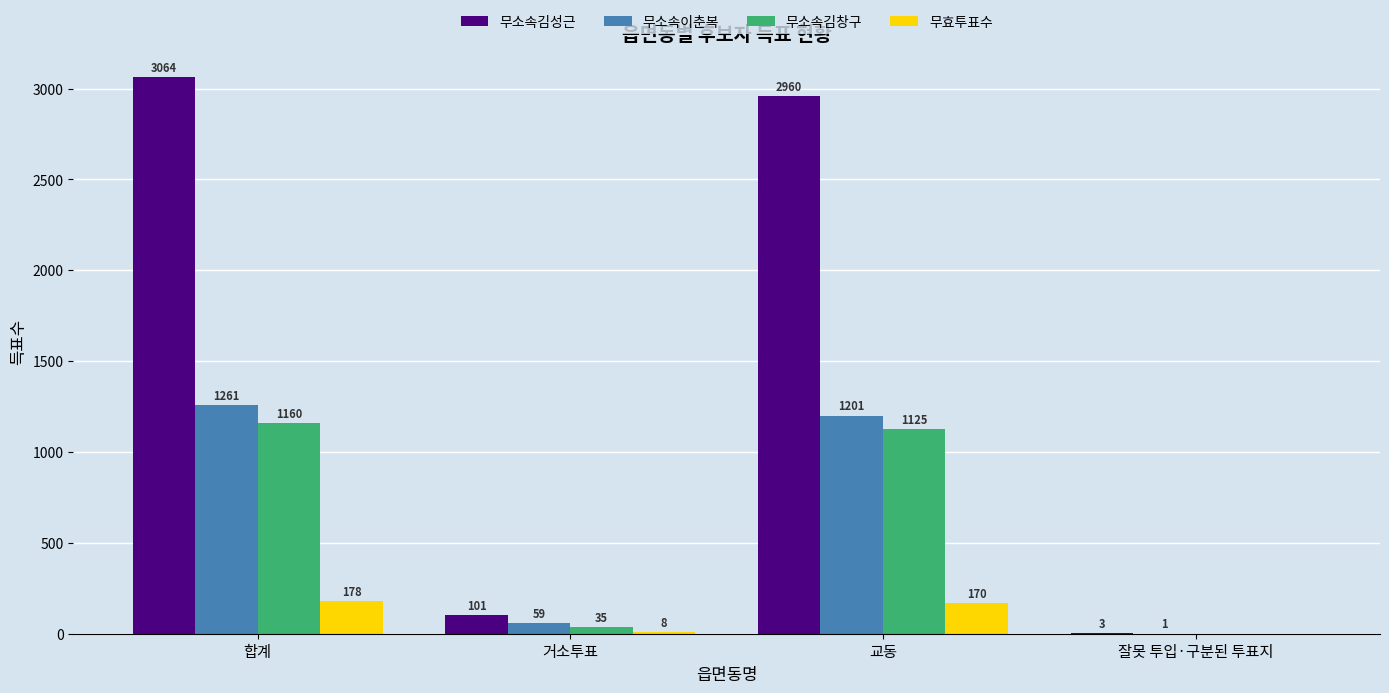

Which series has the largest total across all categories?

무소속김성근